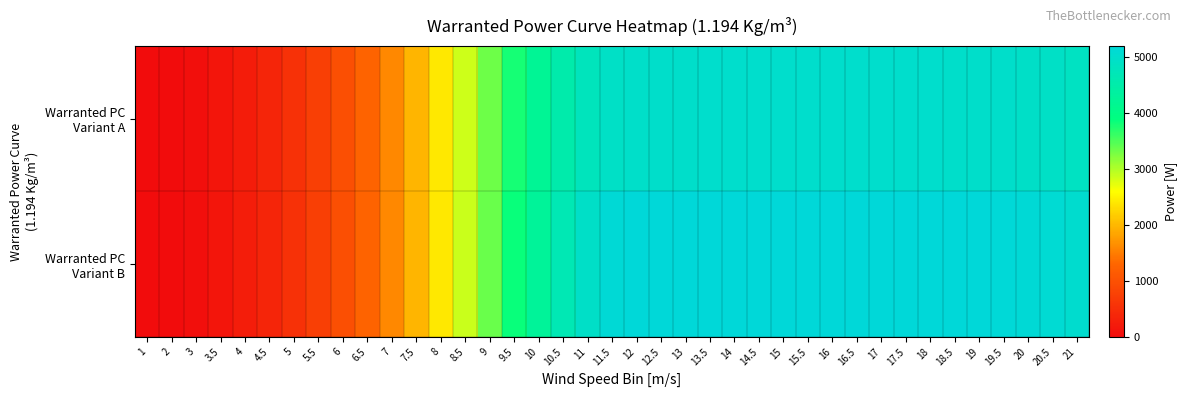

What is the total value across all series at 14.5?

10199